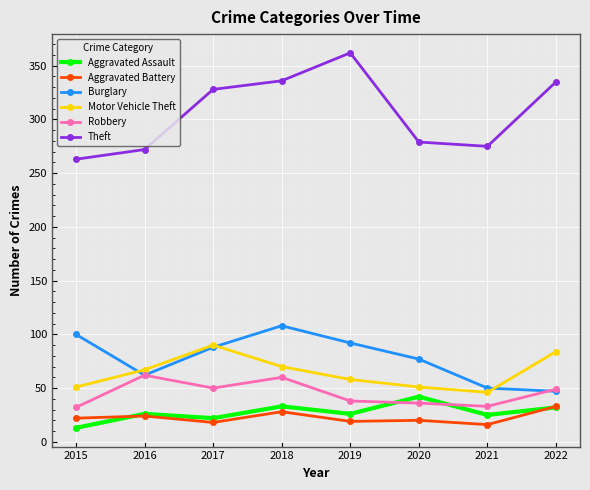

At which label does Theft reach its minimum?

2015